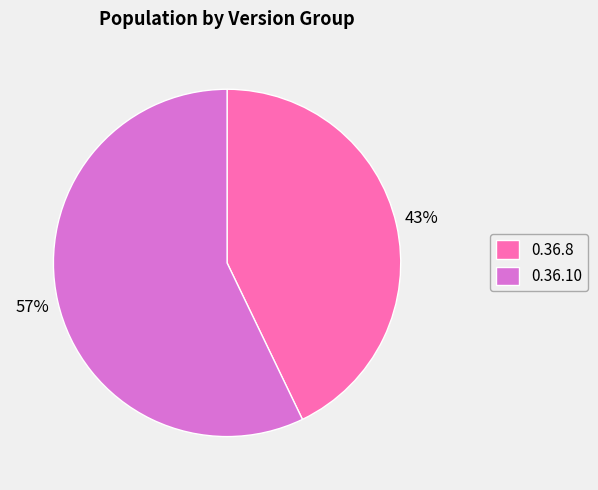

Is the sum of 0.36.8 and 0.36.10 greater than half?

Yes